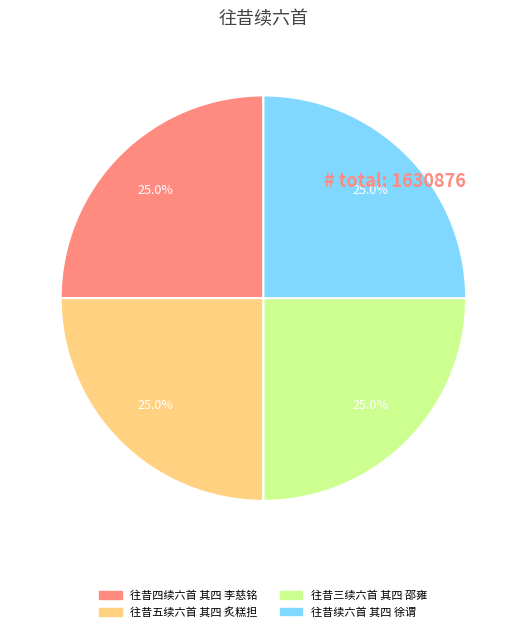

What is the ratio of the value at 往昔续六首 其四 徐谓 to the value at 往昔四续六首 其四 李慈铭?

1.0